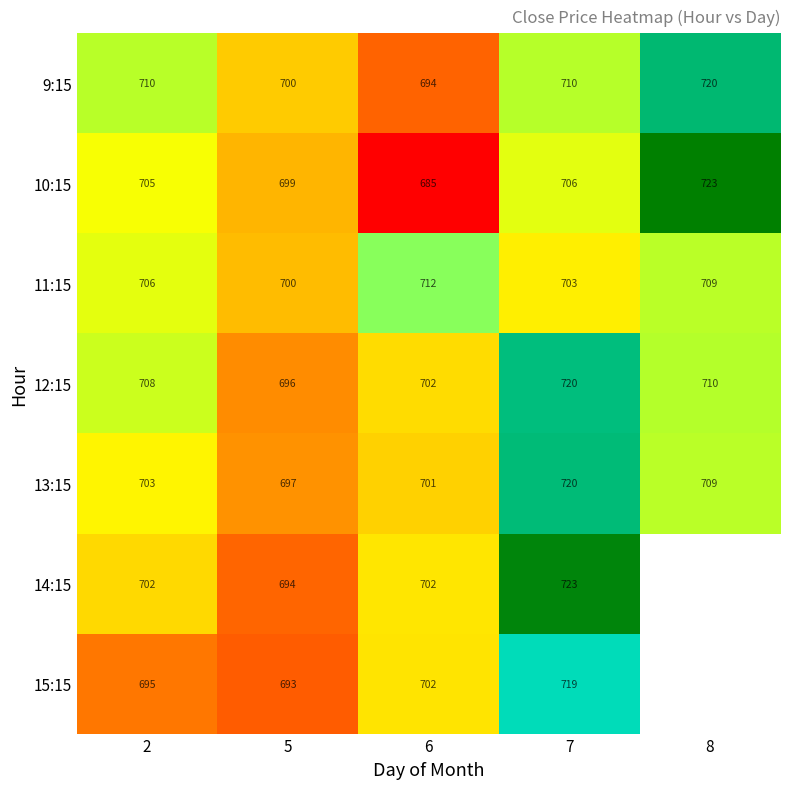

Rank the series at 2 from lowest to highest value.

15:15, 14:15, 13:15, 10:15, 11:15, 12:15, 9:15